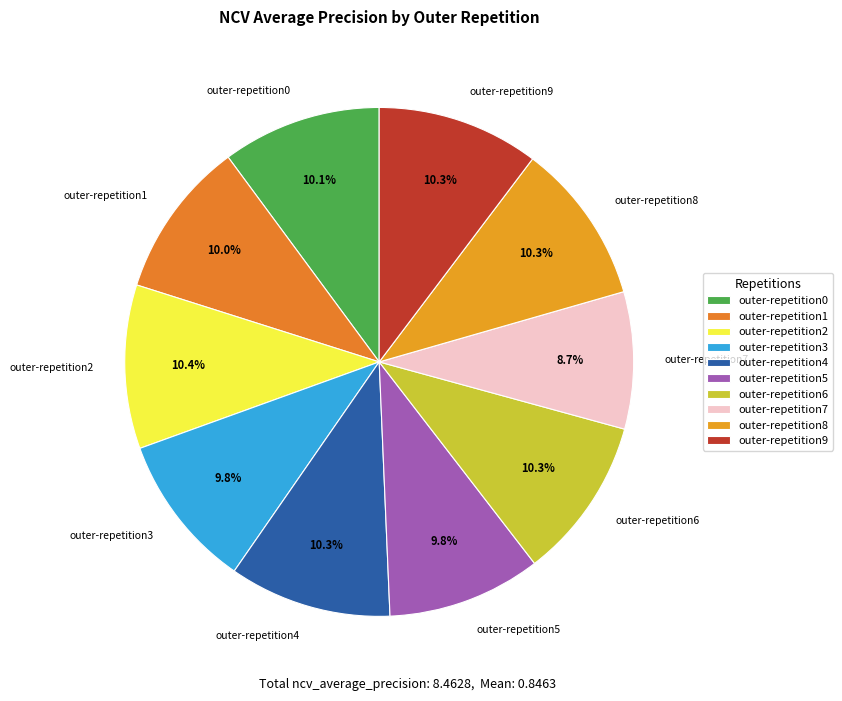

Does any single category account for the majority?

No